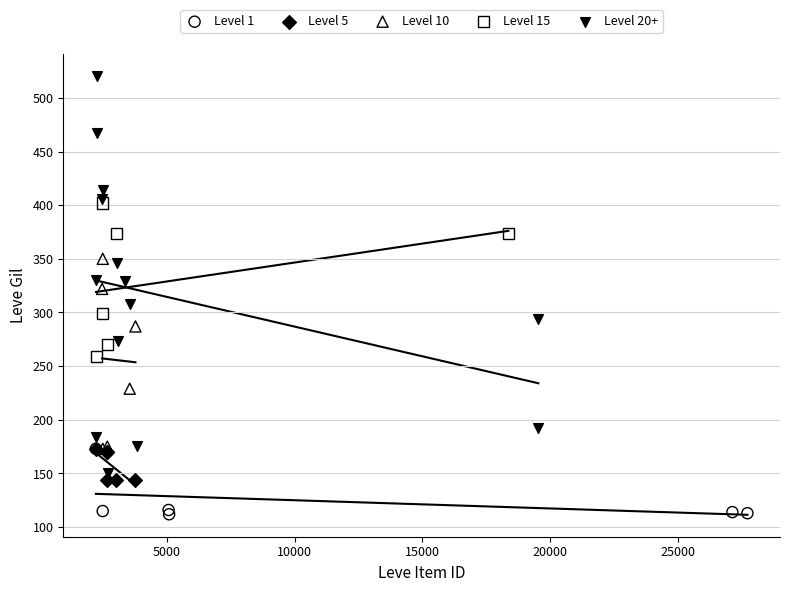

What are all the series names shown in the legend?

Level 1, Level 5, Level 10, Level 15, Level 20+